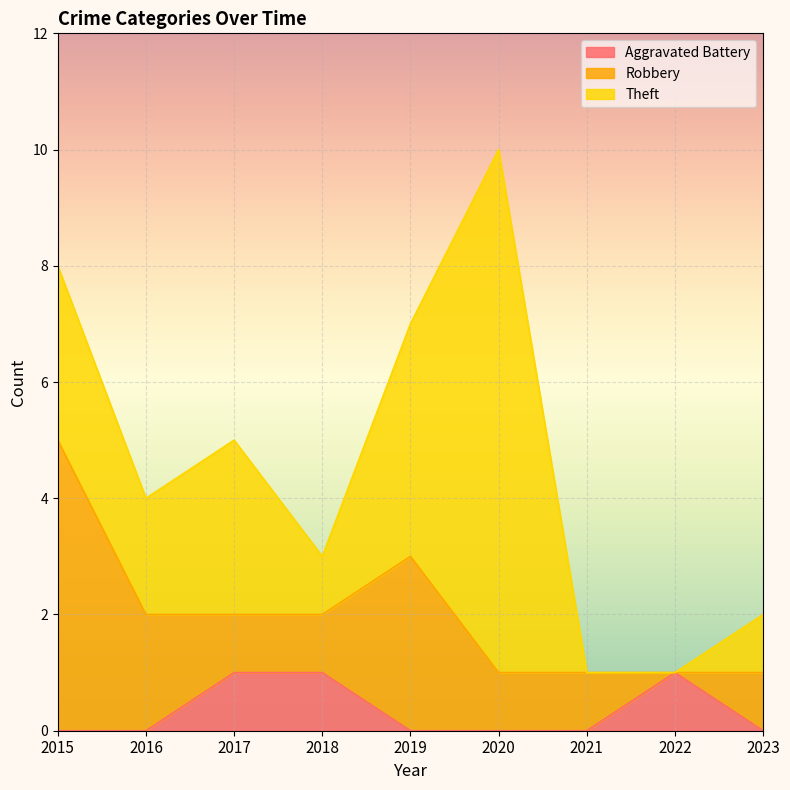

Which series changed the most between 2017 and 2019?

Robbery